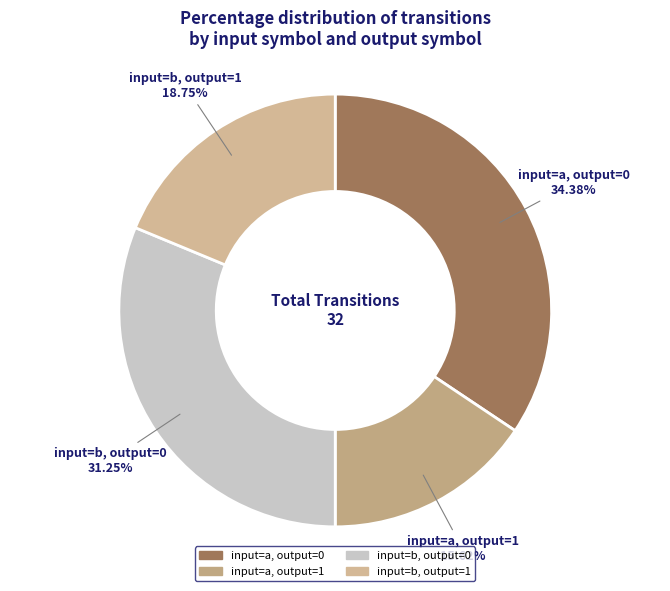

Is there any slice that represents more than half of the pie?

No